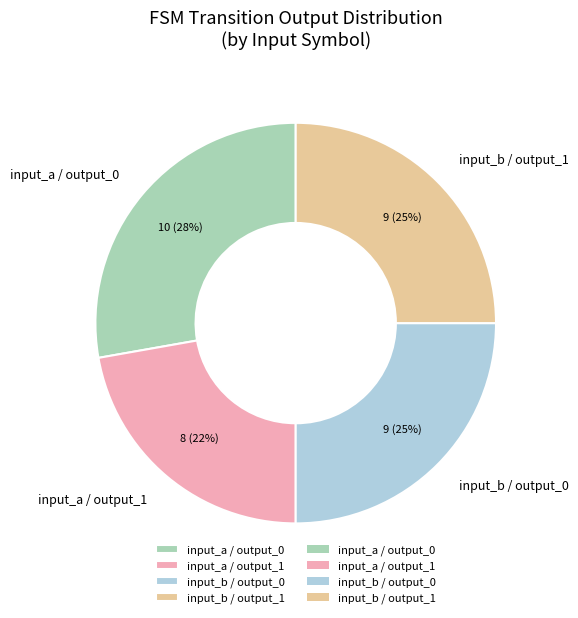

Which category has the smallest portion of the pie?

input_a / output_1